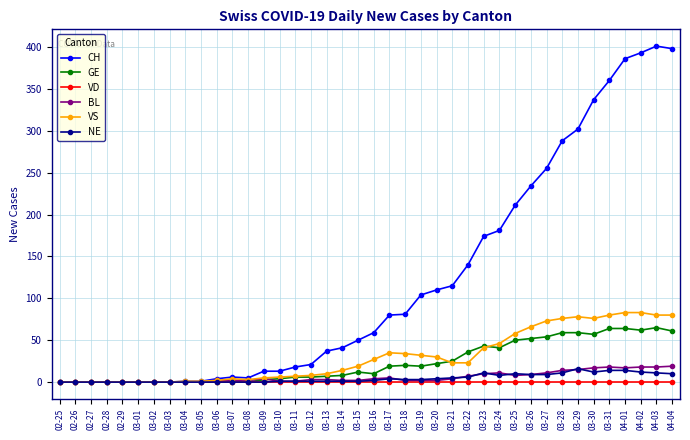

Between 03-06 and 03-24, which series saw the biggest shift?

CH